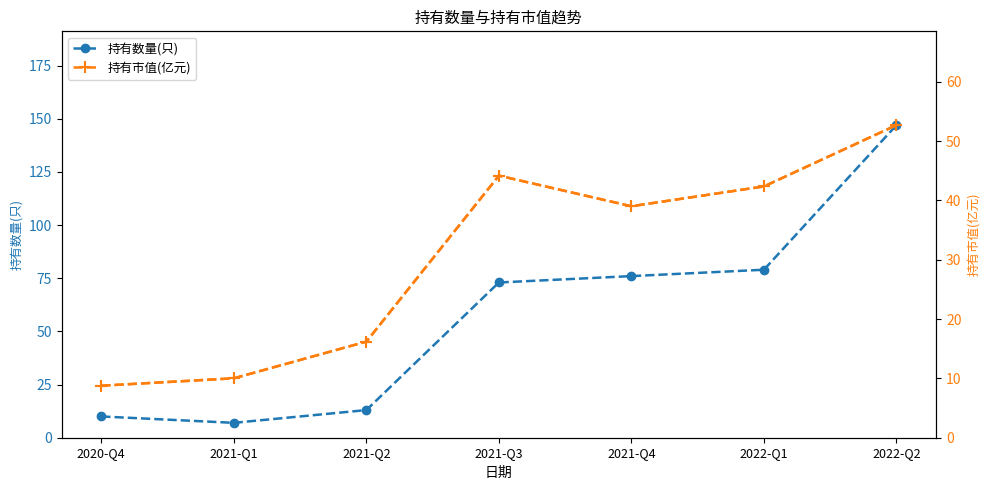

Reading left to right, what are all the values shown in this chart?

持有数量(只): 2020-Q4=10.0	2021-Q1=7.0	2021-Q2=13.0	2021-Q3=73.0	2021-Q4=76.0	2022-Q1=79.0	2022-Q2=147.0
持有市值(亿元): 2020-Q4=8.8	2021-Q1=10.0	2021-Q2=16.2	2021-Q3=44.2	2021-Q4=39.0	2022-Q1=42.4	2022-Q2=52.7